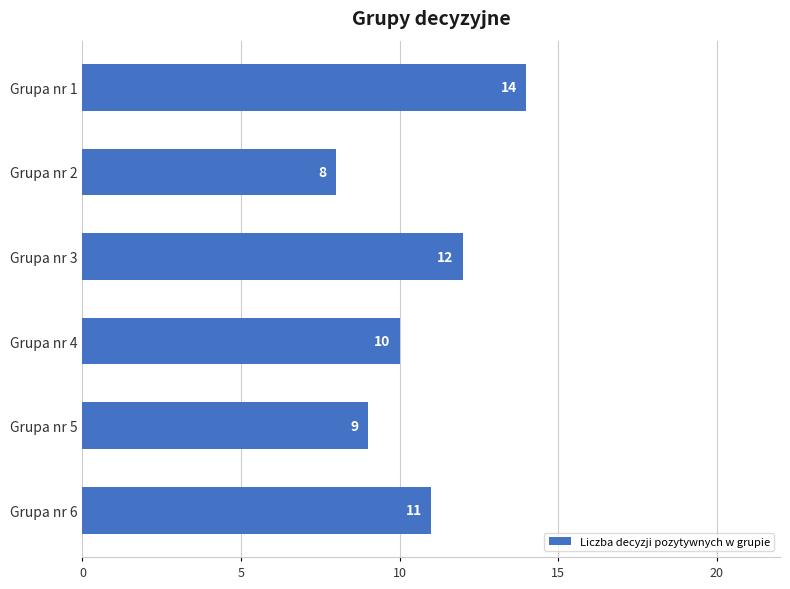

Rank the categories by value from lowest to highest.

Grupa nr 2, Grupa nr 5, Grupa nr 4, Grupa nr 6, Grupa nr 3, Grupa nr 1